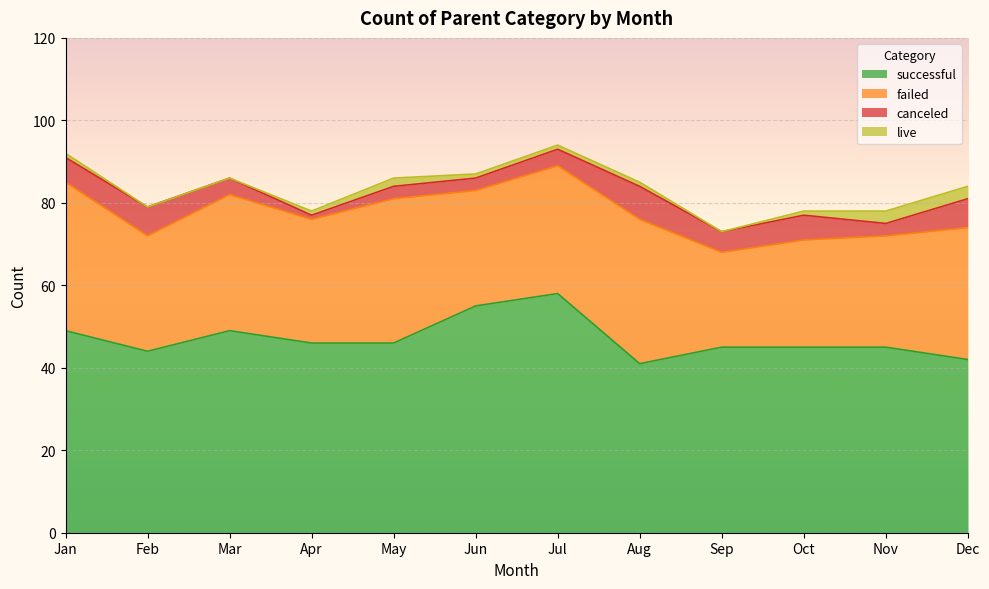

In live, how many points are higher than both neighbors (excluding endpoints)?

1